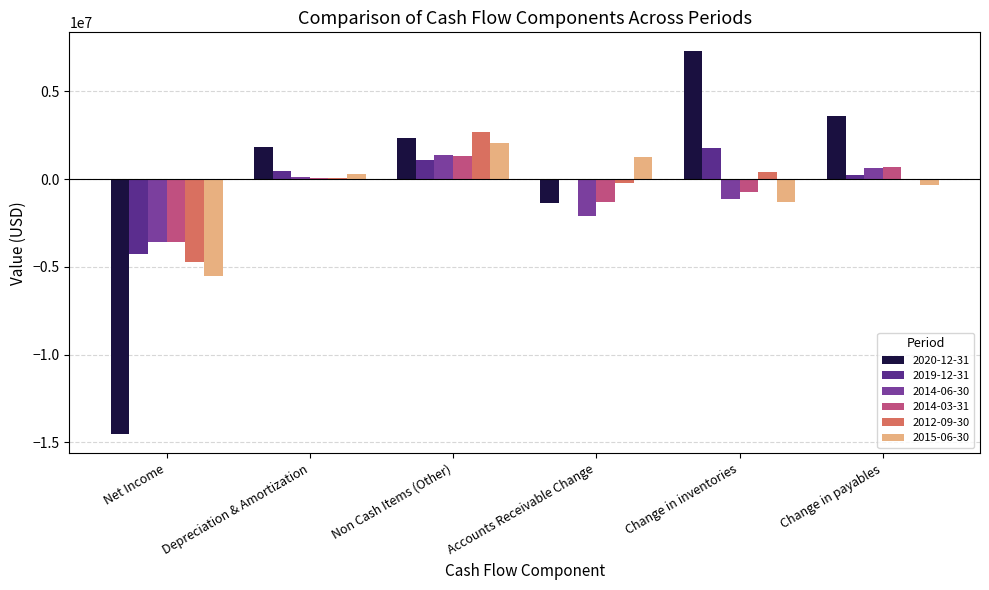

Reading left to right, extract all data points from this chart.

2020-12-31: -14537000	1805000	2317000	-1346000	7265000	3596000
2019-12-31: -4258000	445000	1110000	-10000	1790000	203000
2014-06-30: -3611000	97000	1355000	-2100000	-1154000	602000
2014-03-31: -3594800	43700	1304000	-1335200	-750900	691800
2012-09-30: -4703500	60800	2655500	-203000	377300	-40400
2015-06-30: -5523000	260000	2064000	1271000	-1331000	-344000